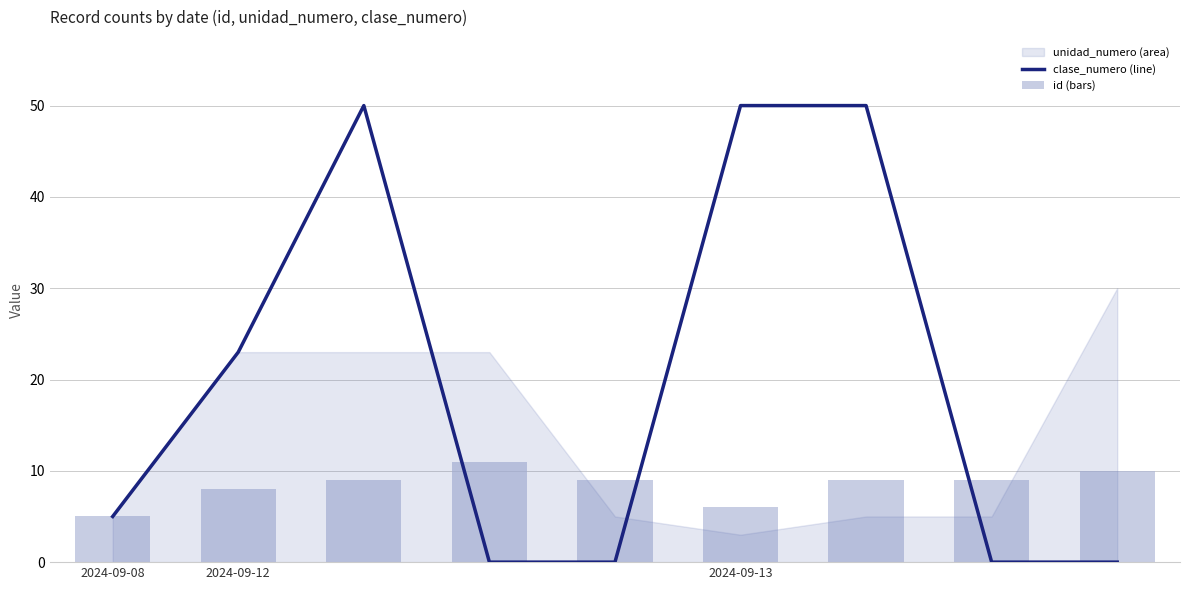

What is the value of the clase_numero (line) bar at the 6th from the left?

50